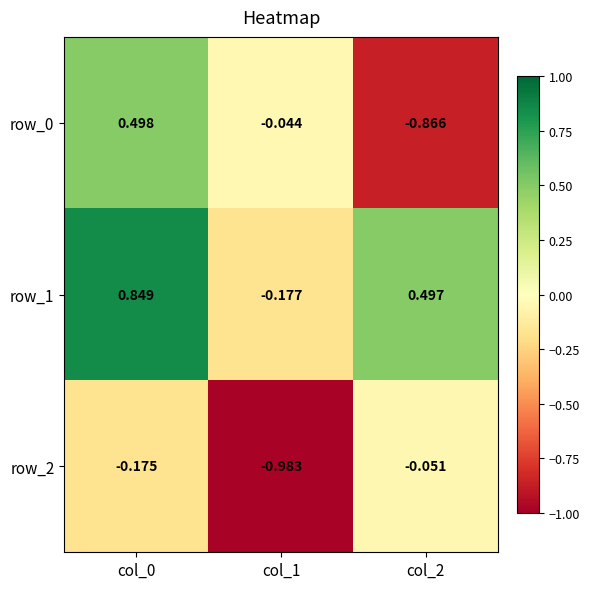

Is the value of row_2 at col_2 greater than the value of row_0 at col_0?

No